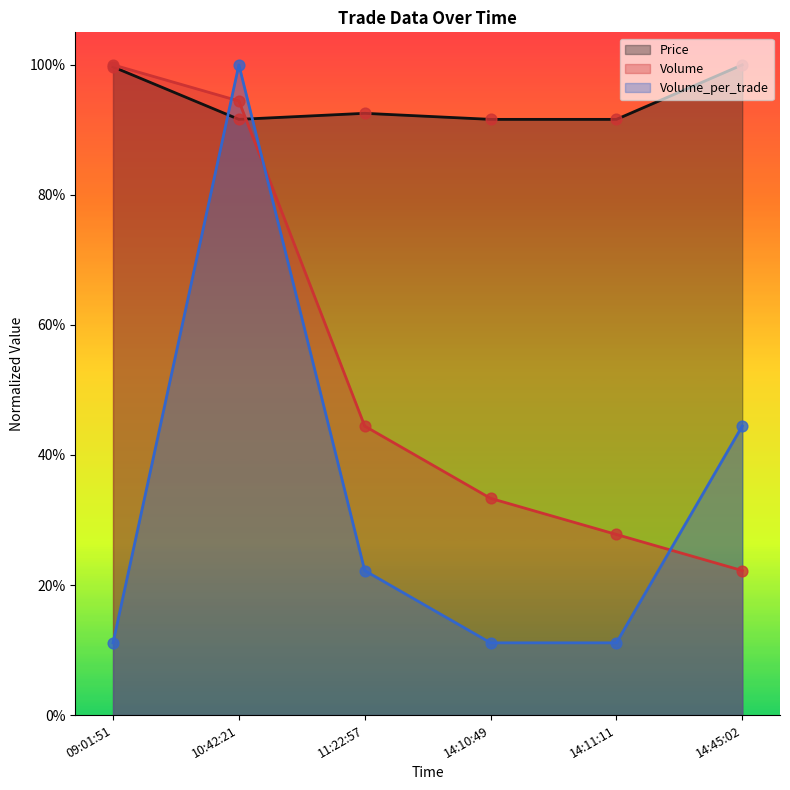

What is the total value across all series at 14:10:49?

1.4